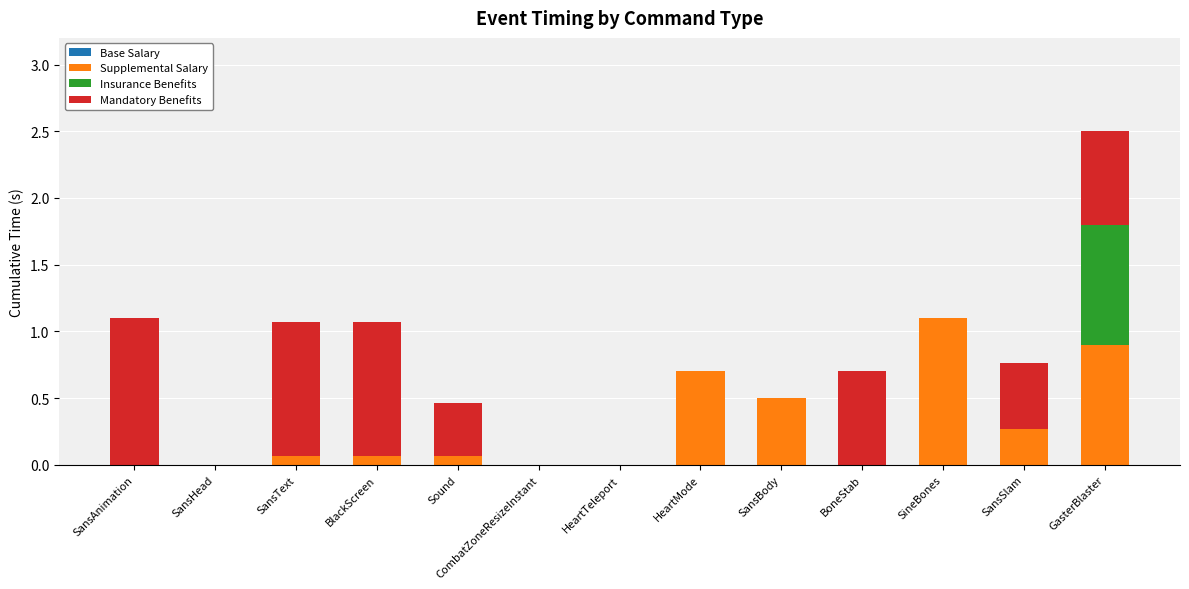

True or false: Supplemental Salary has a value of 1.3 at GasterBlaster.

False